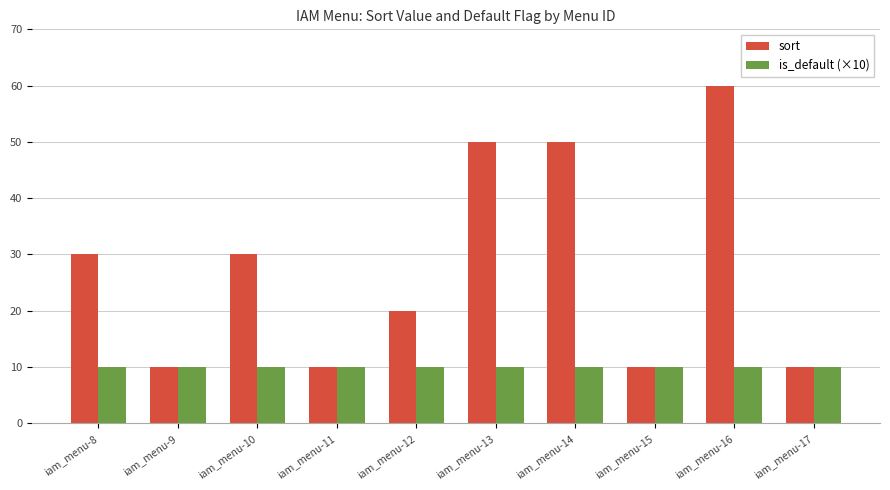

Which series has the largest range (max minus min)?

sort